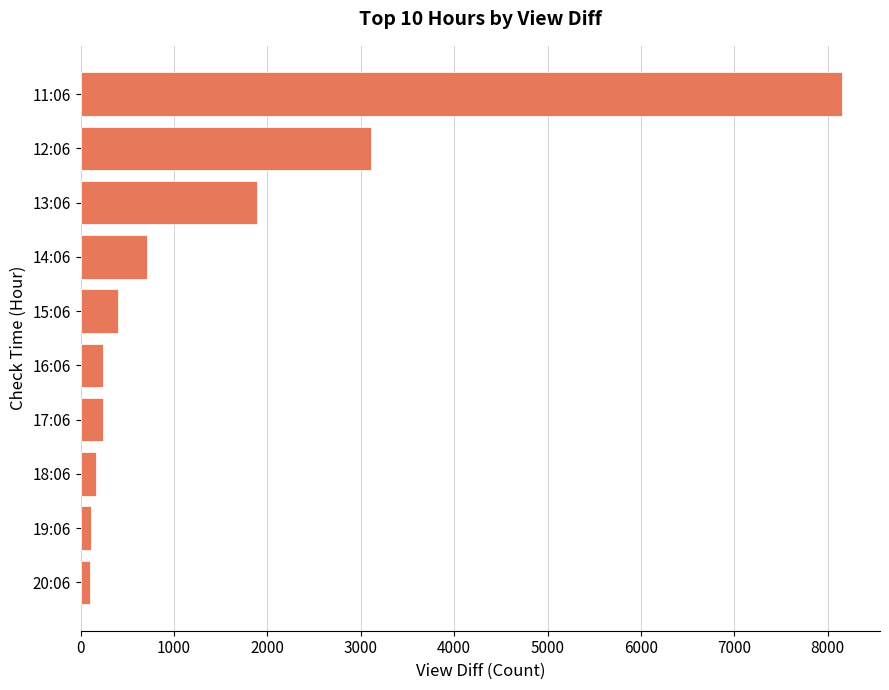

The value at 17:06 is 234. True or false?

True